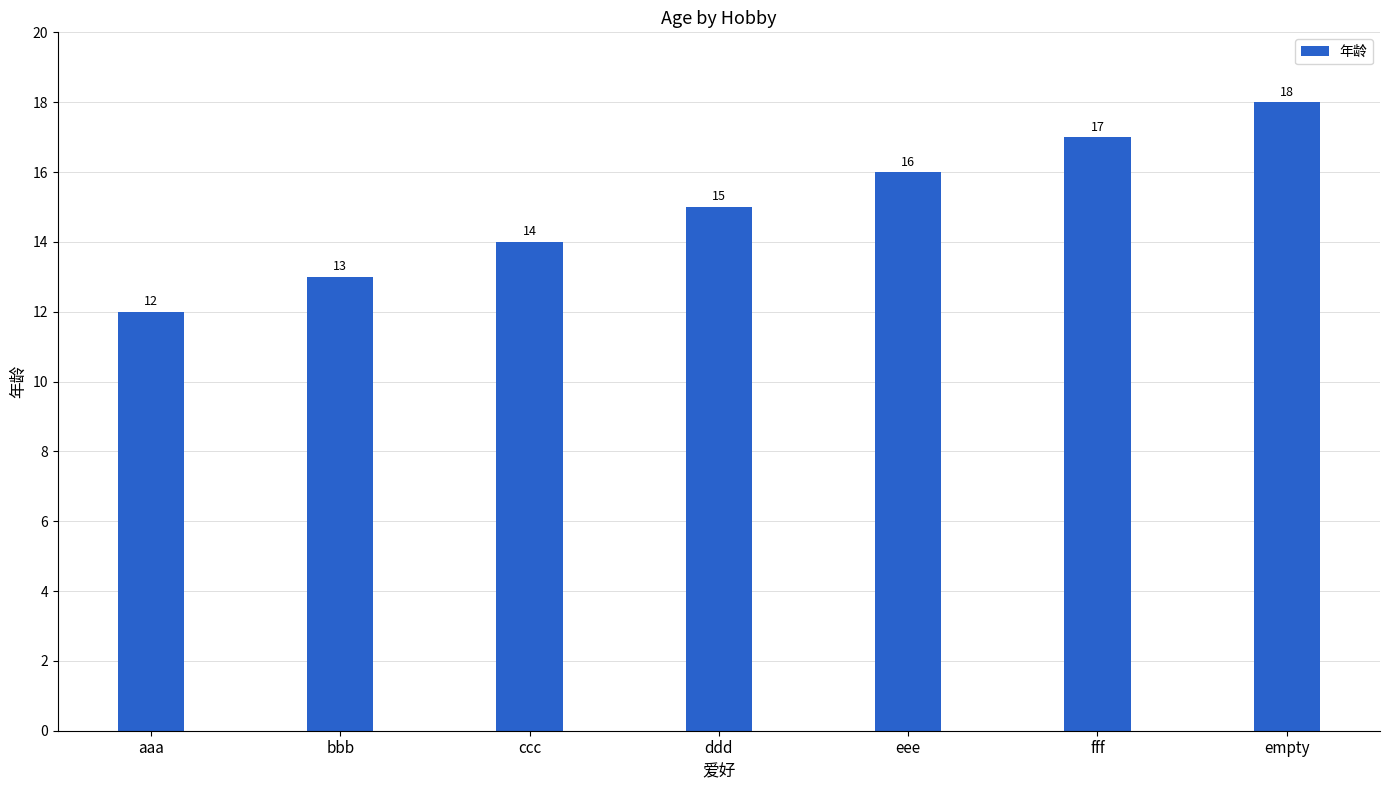

What is the average value?

15